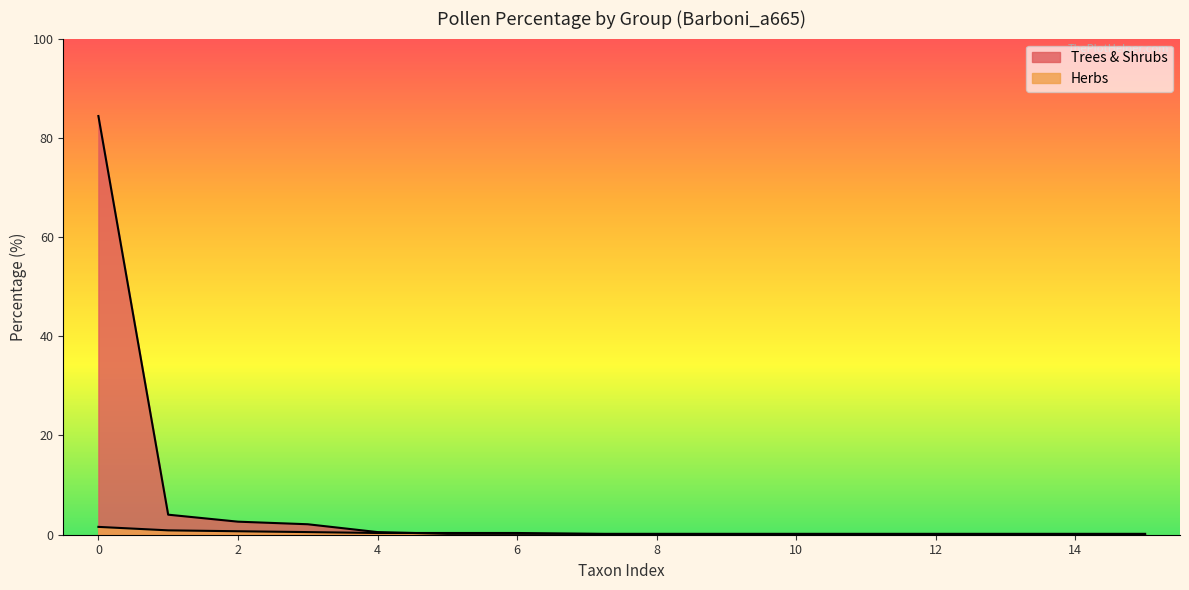

Is it true that the value at 13 is 0.2?

True